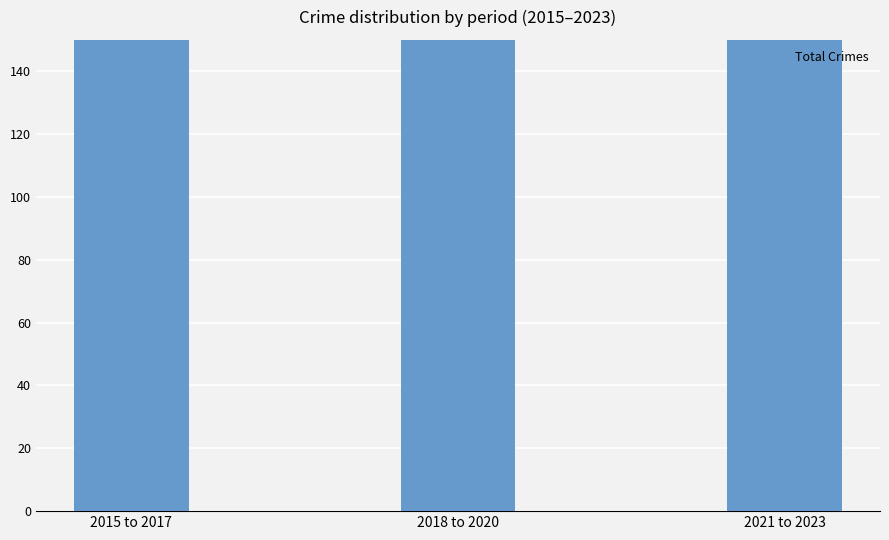

Where is the data nearest to the value 192?

2018 to 2020